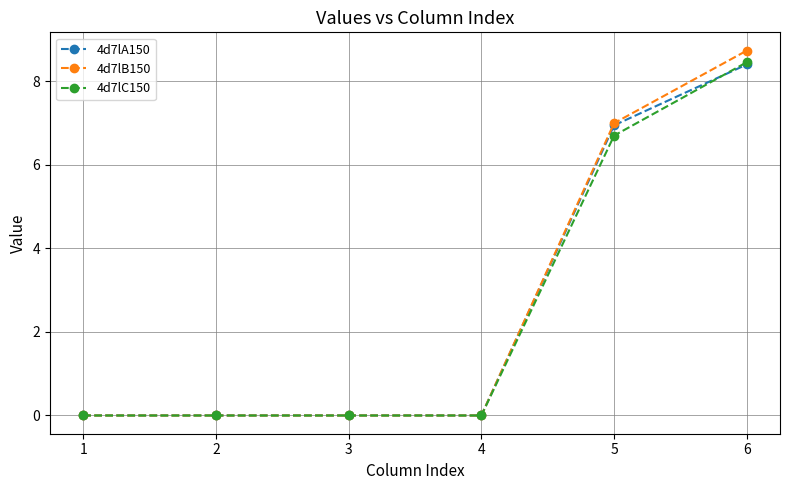

What is the total value across all series at 6?

25.6